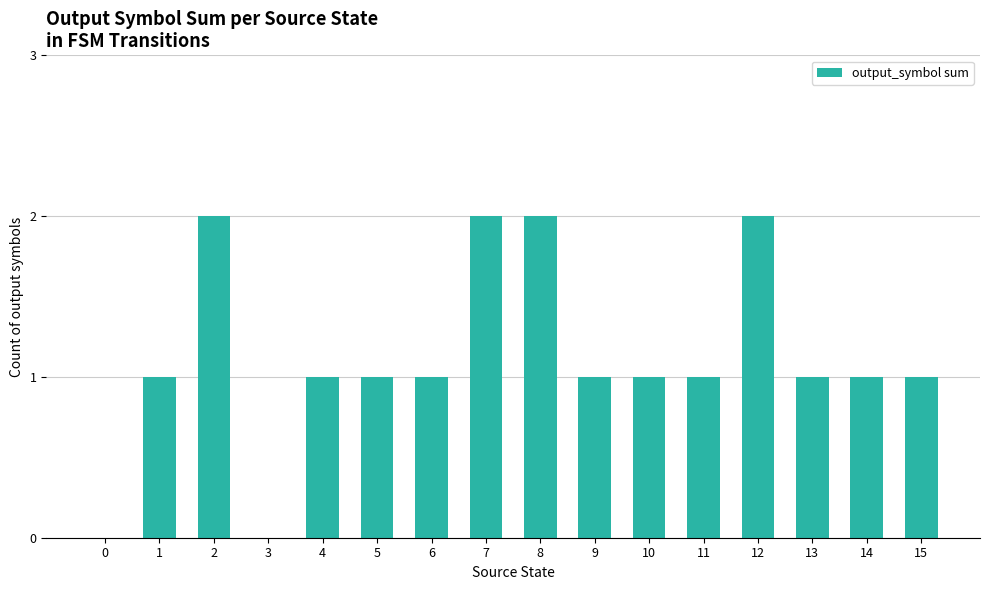

Approximately how many times larger is the value at 10 compared to 15?

1.0